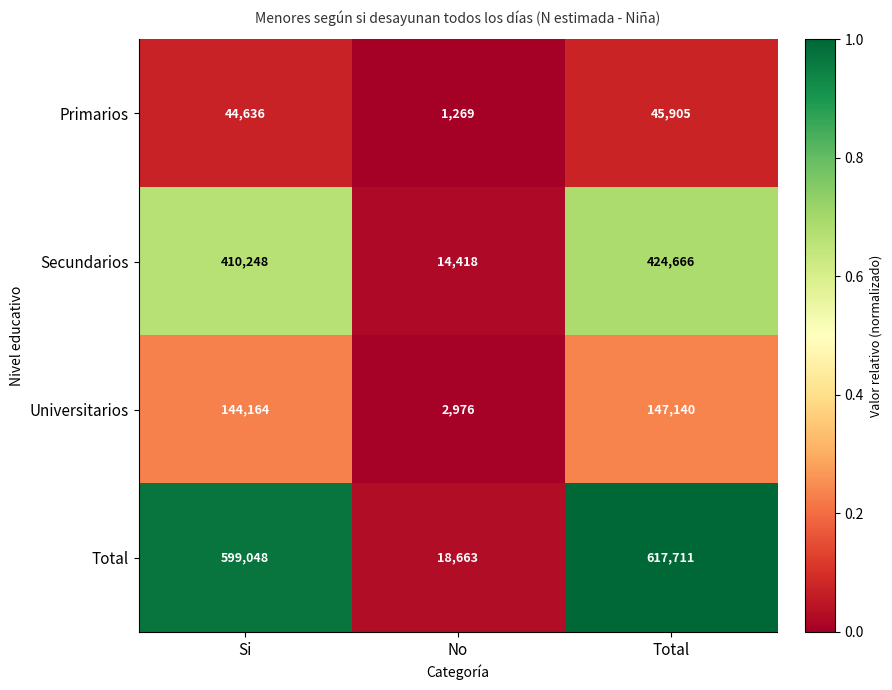

Which label corresponds to the largest value in the chart?

Total